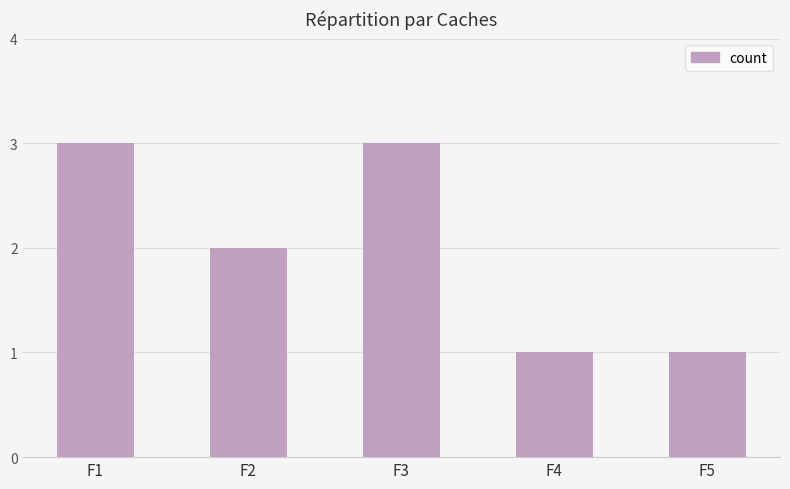

What is the approximate value at F3?

3